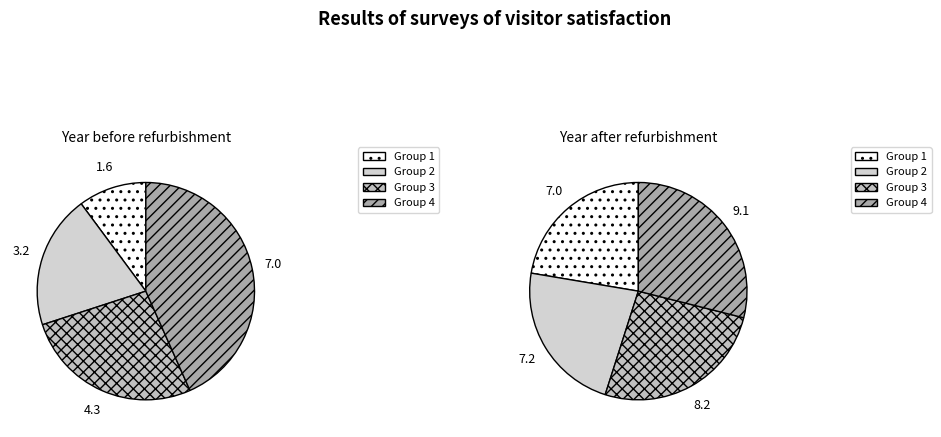

Is Row 6 the majority of the pie?

No